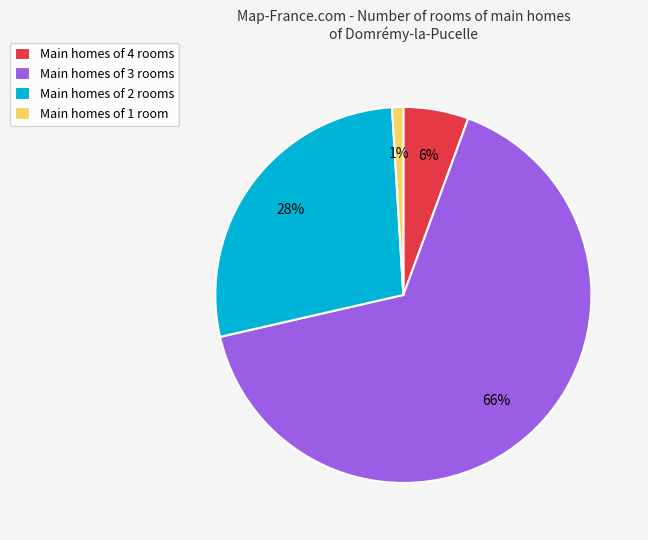

Does any single category account for the majority?

Yes